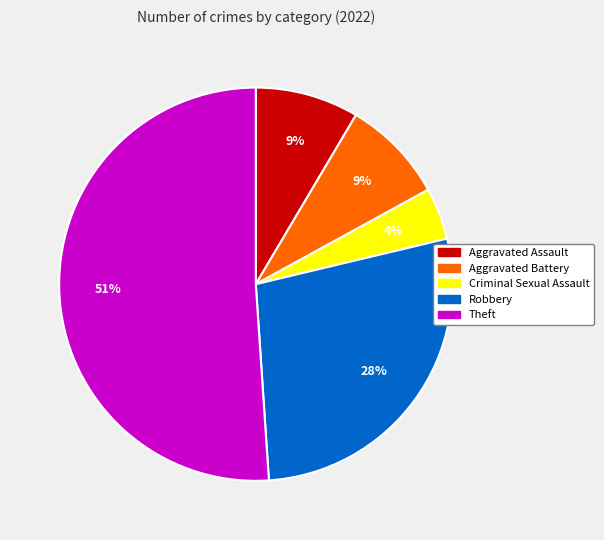

What percentage is the Robbery slice, to the nearest percent?

28%